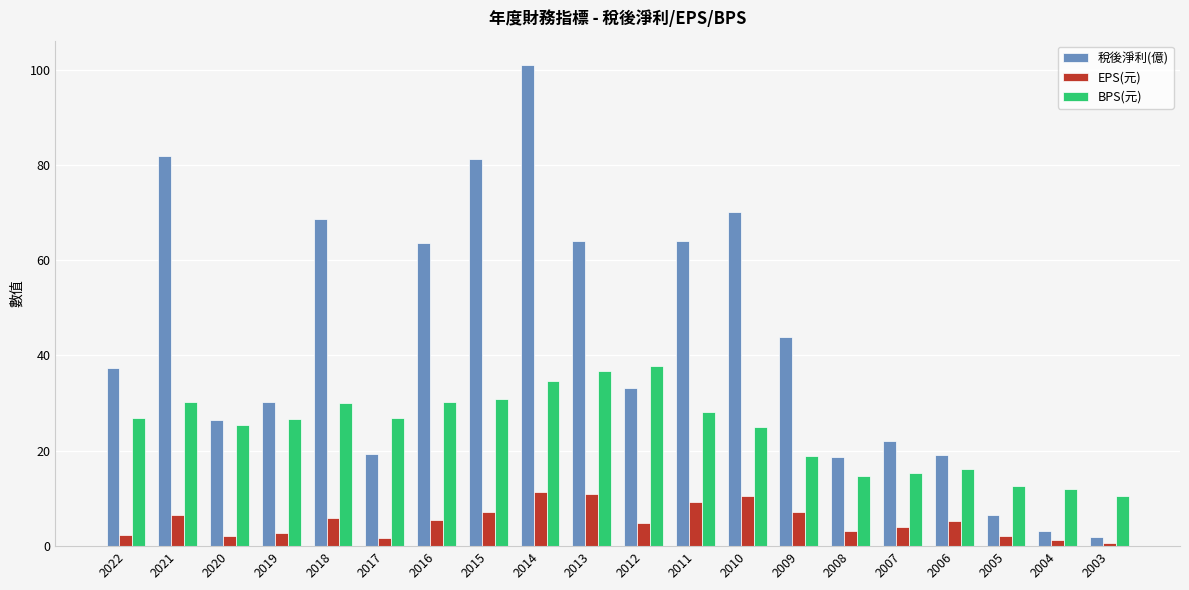

What is the total value across all series at 2018?

104.6